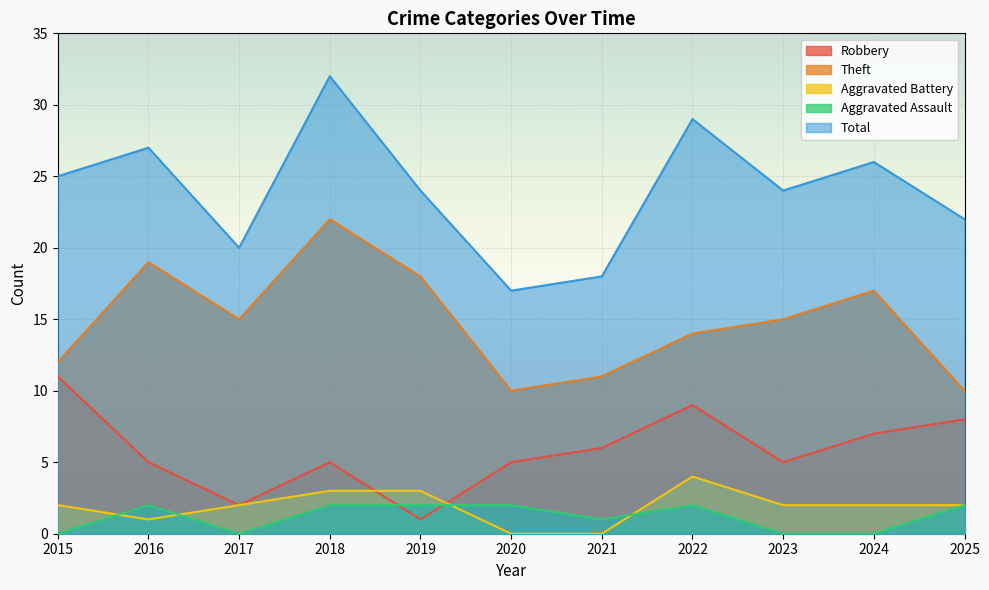

Between which two adjacent categories do Robbery and Aggravated Battery first intersect?

2018 and 2019